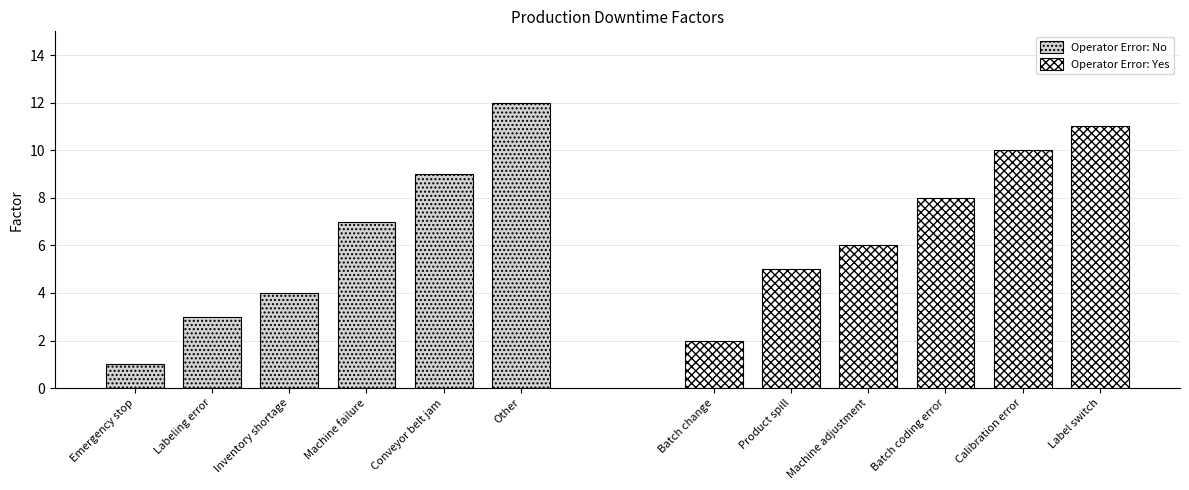

How many distinct data groups are displayed?

2